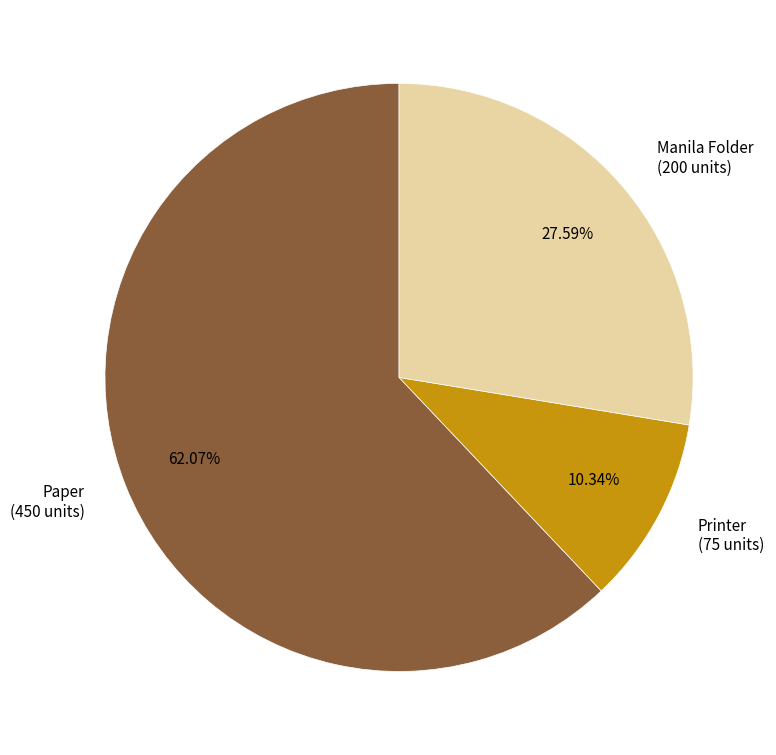

To the nearest percent, what is the combined percentage of Manila Folder and Paper?

90%